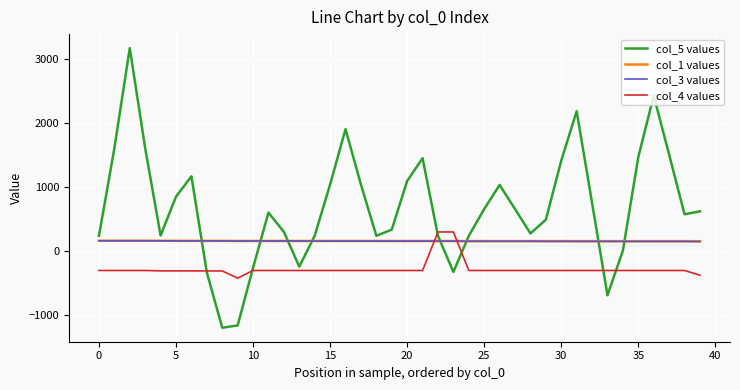

True or false: col_1 values and col_4 values intersect in this chart.

True